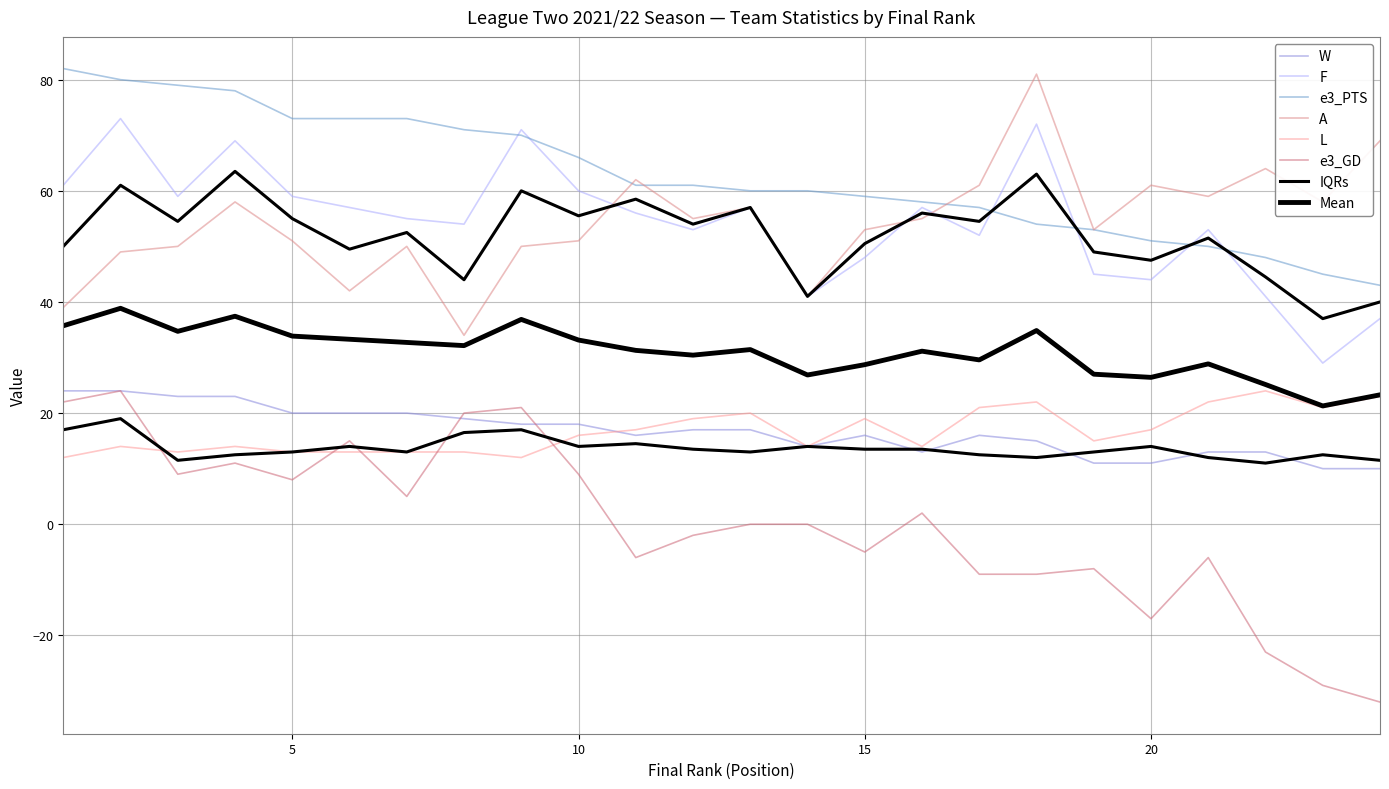

What is the value of the W point at the 5th from the left?

20